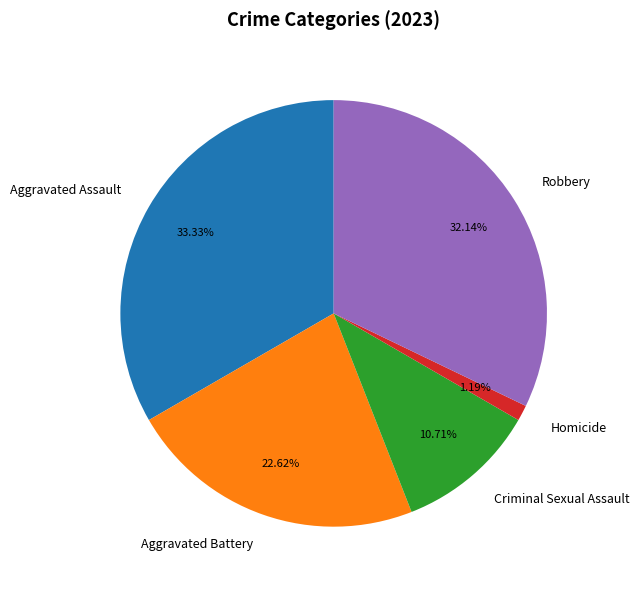

Does Robbery represent more than half of the total?

No